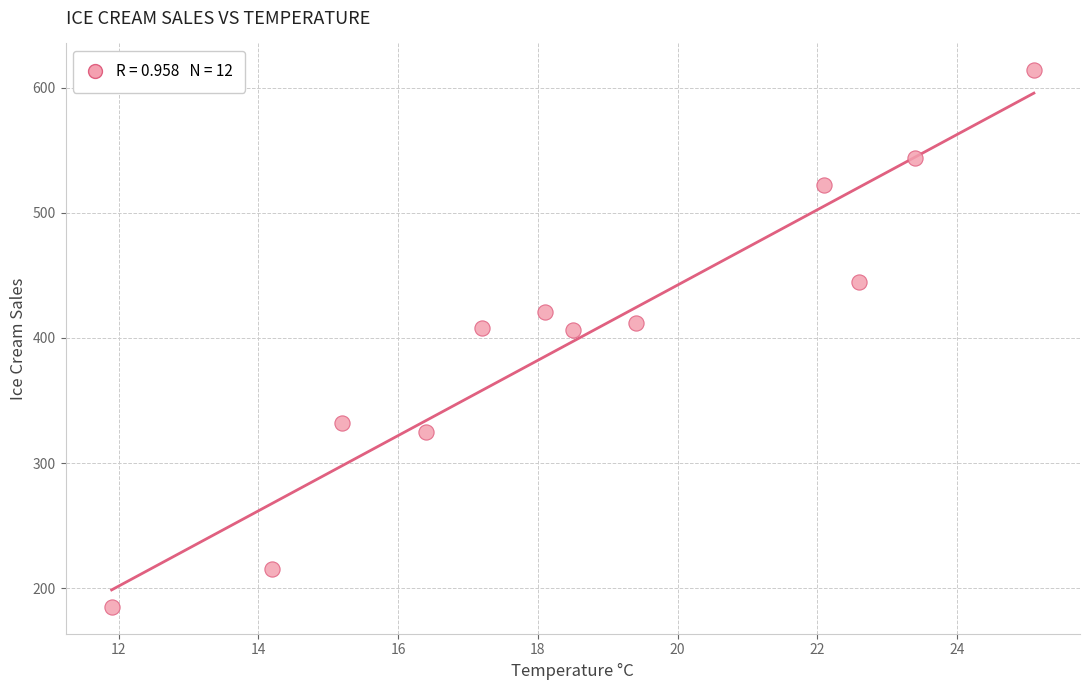

What is the average Y value?

402